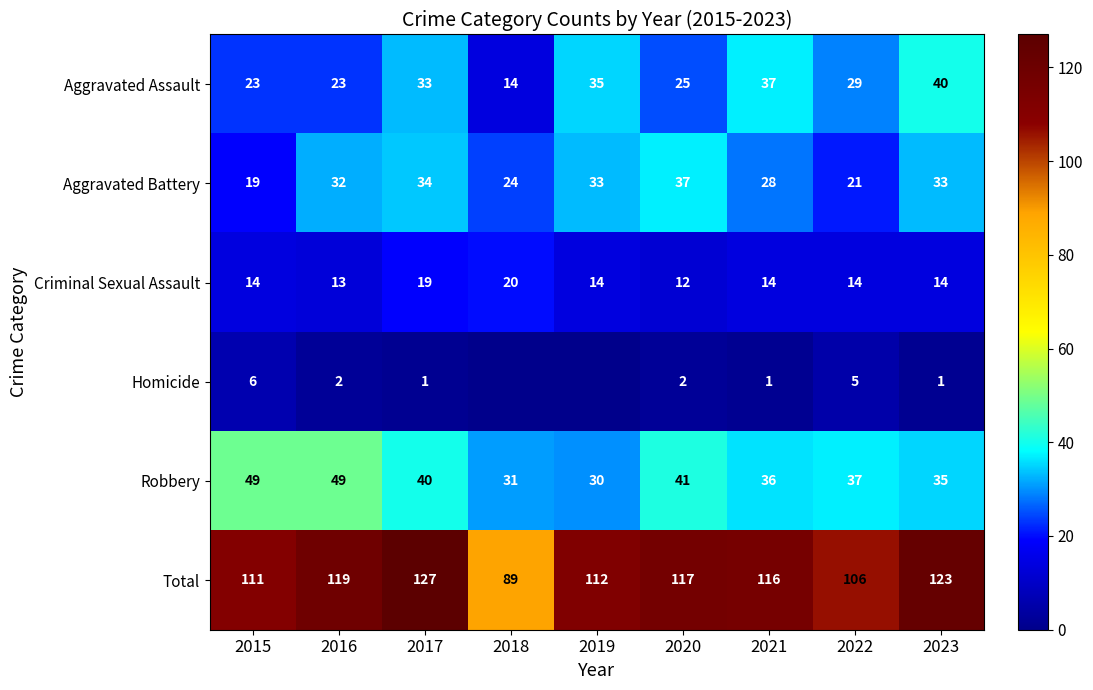

What is the spread (max minus min) of values at 2016?

117